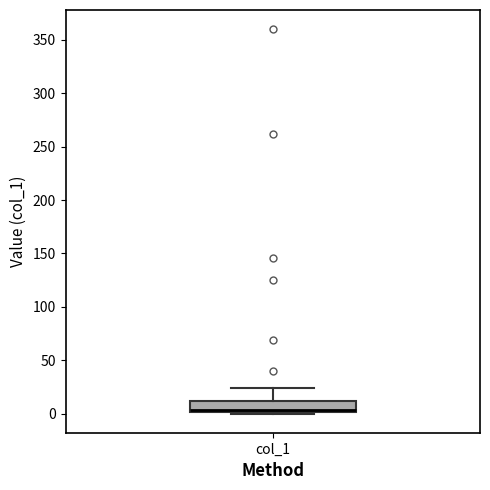

Read this box plot against the y-axis: the position of the median line, the range covered by the box, and the ends of both whiskers. The values are not printed on the chart, so give them approximately, as read against the axis.

median 5, box 0 to 10, whiskers 0 to 25